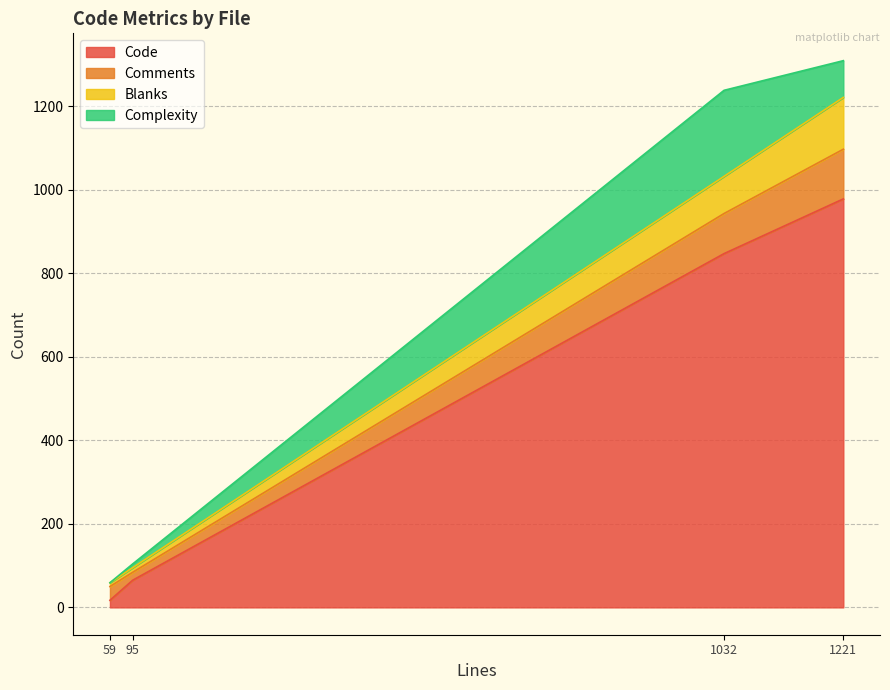

How many categories are shown in the chart?

4